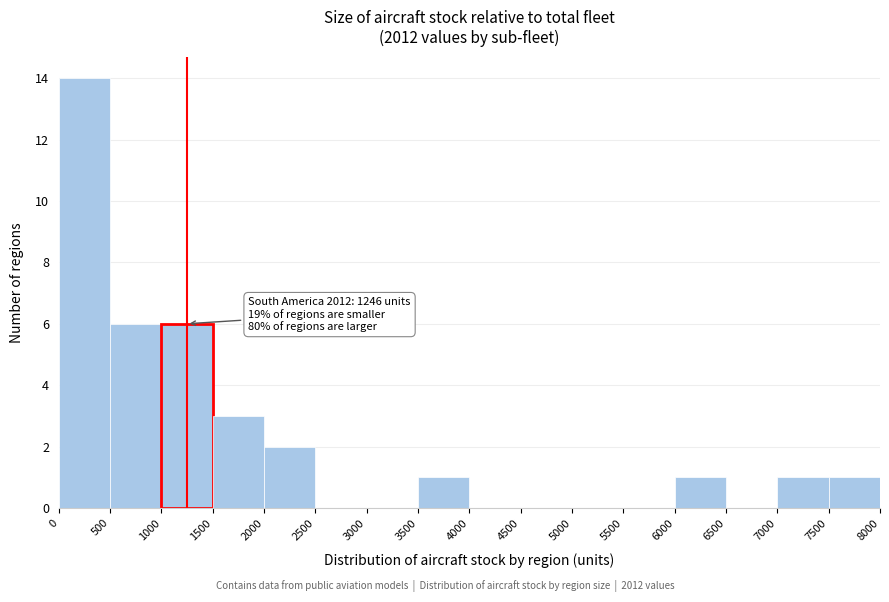

Which range on the x-axis has the tallest bar?

0 to 500